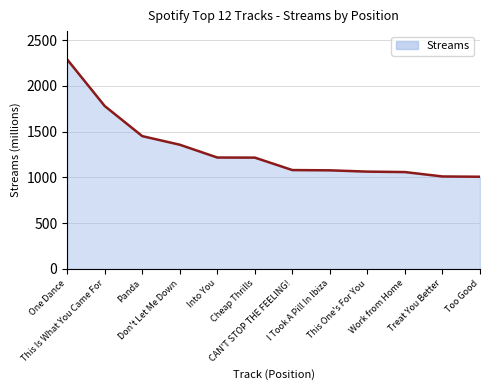

Where does the data first go above 1217?

One Dance